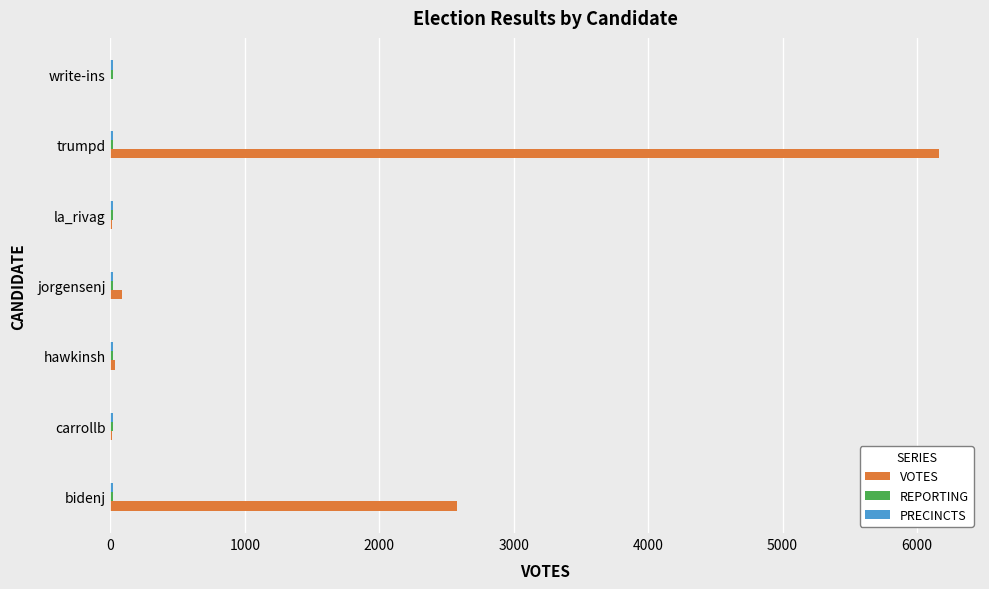

True or false: VOTES has a value of 2579 at bidenj.

True